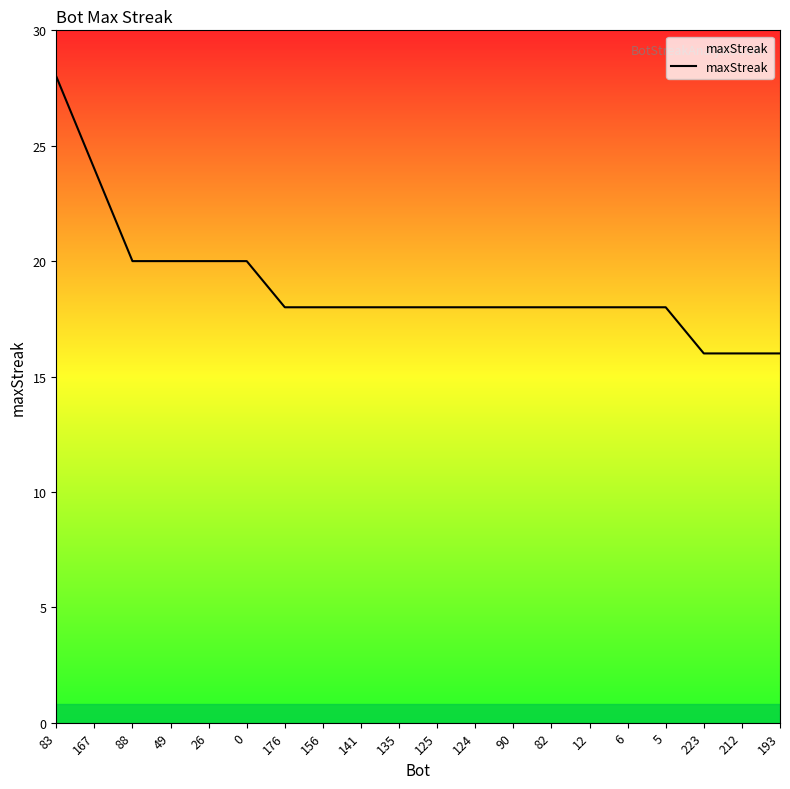

What is the greatest value displayed?

28